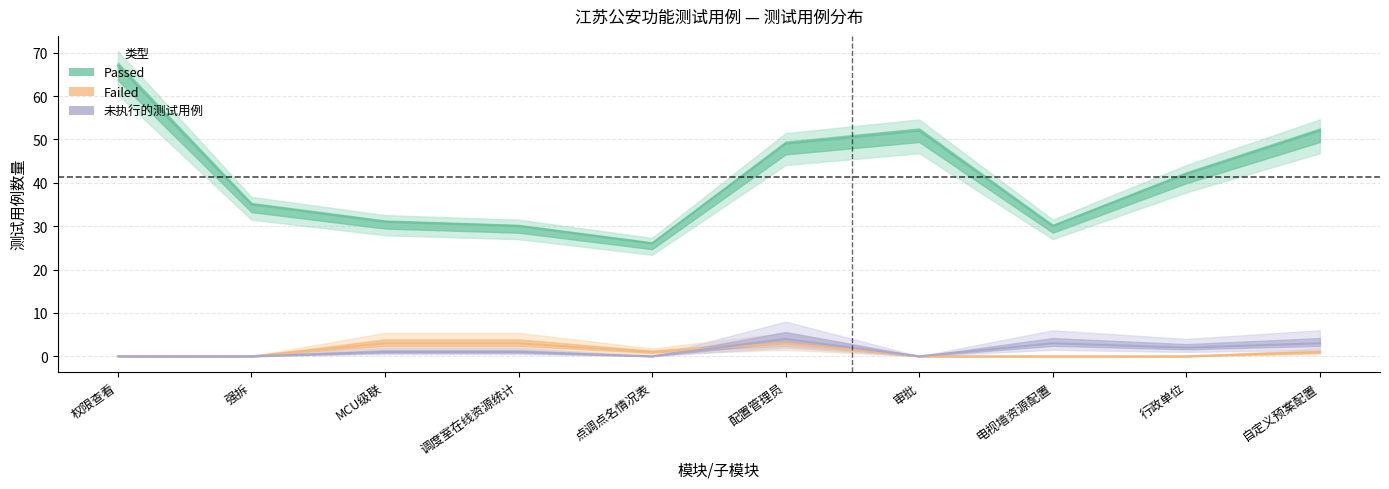

Reading right to left, what are all the values shown in this chart?

测试用例总数: 52	42	30	52	49	26	30	31	35	67
Failed: 1	0	0	0	3	1	3	3	0	0
未执行的测试用例: 3	2	3	0	4	0	1	1	0	0